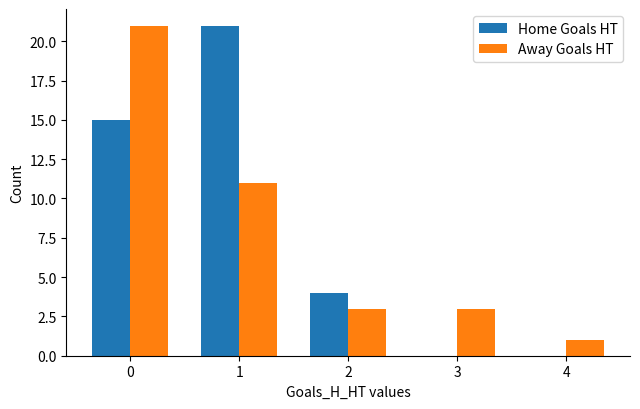

Between 2 and 4, which series saw the biggest shift?

Home Goals HT